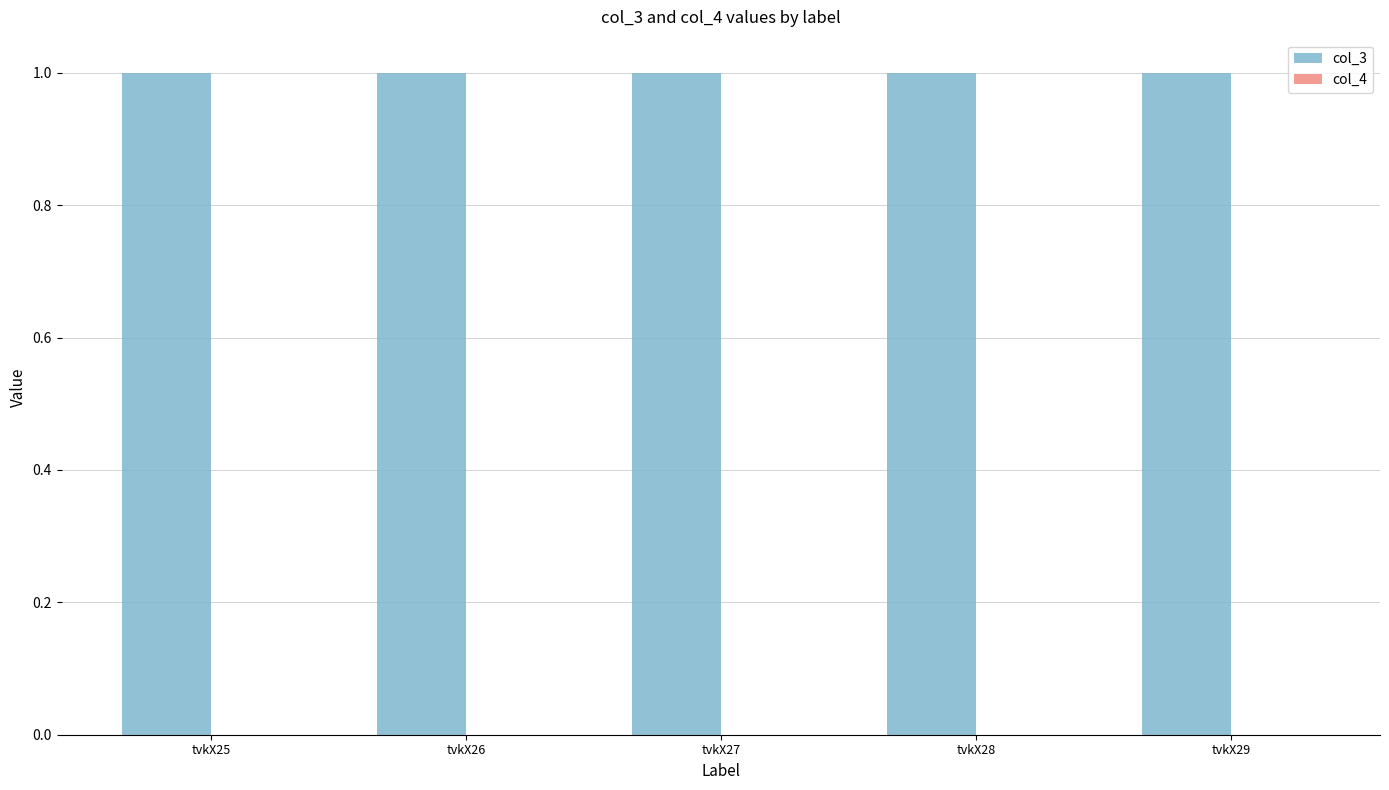

At which label does col_4 reach its minimum?

tvkX25